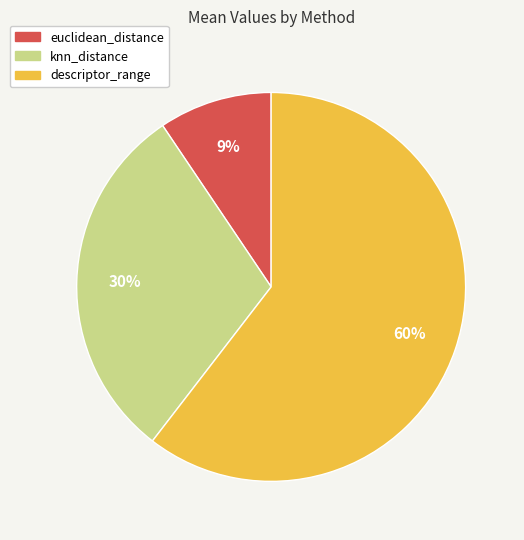

Which category accounts for the majority?

descriptor_range